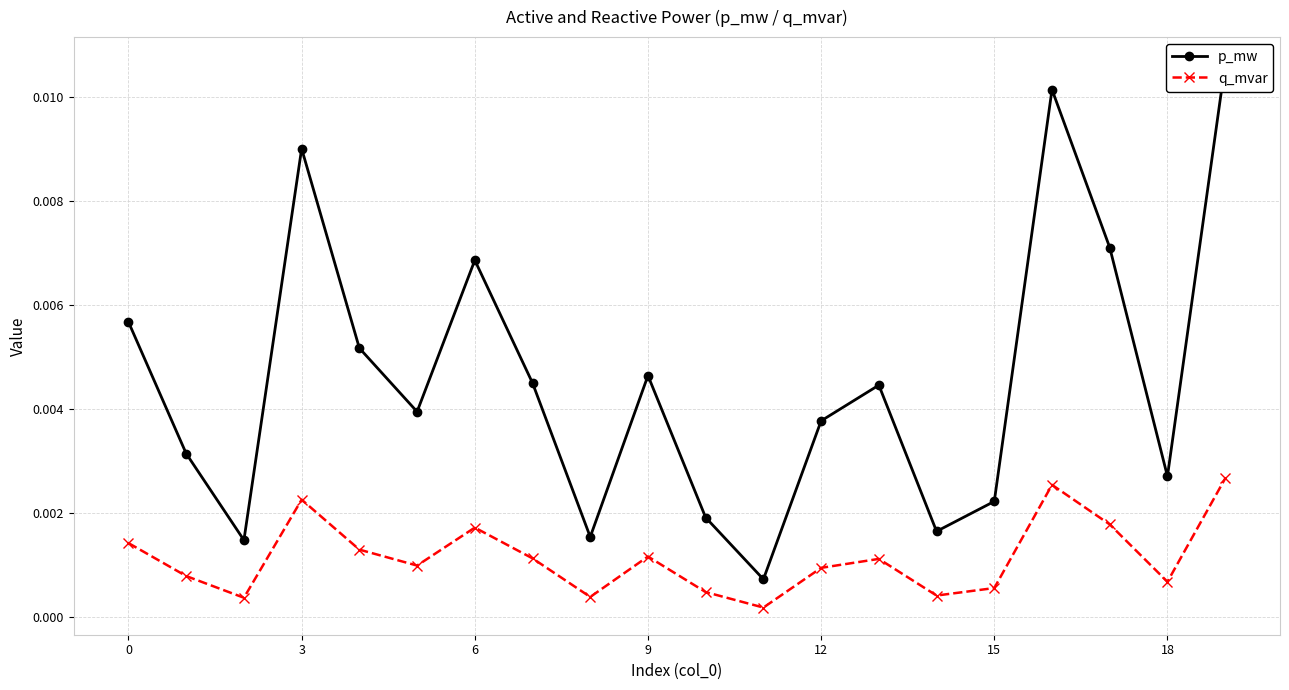

At which label does p_mw reach its minimum?

11